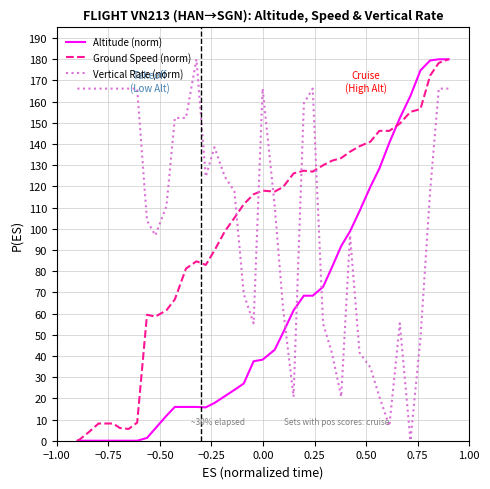

What is the highest value of the Ground Speed (norm) series?

180.0